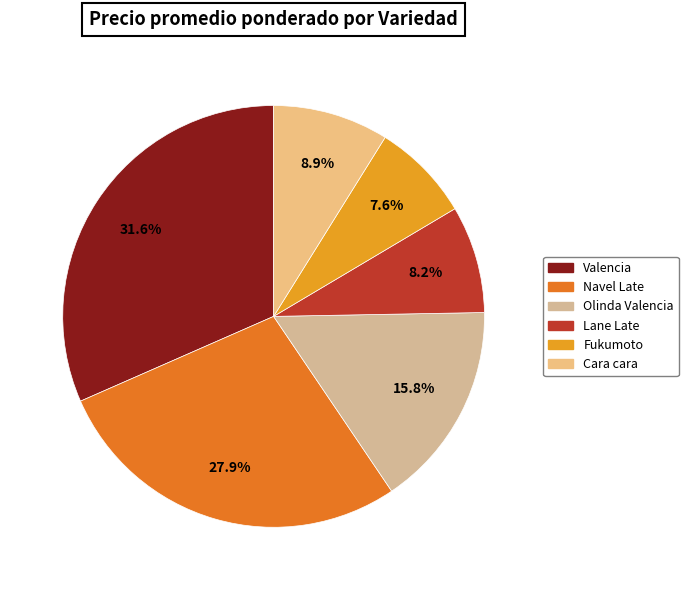

How many segments does this pie chart have?

6